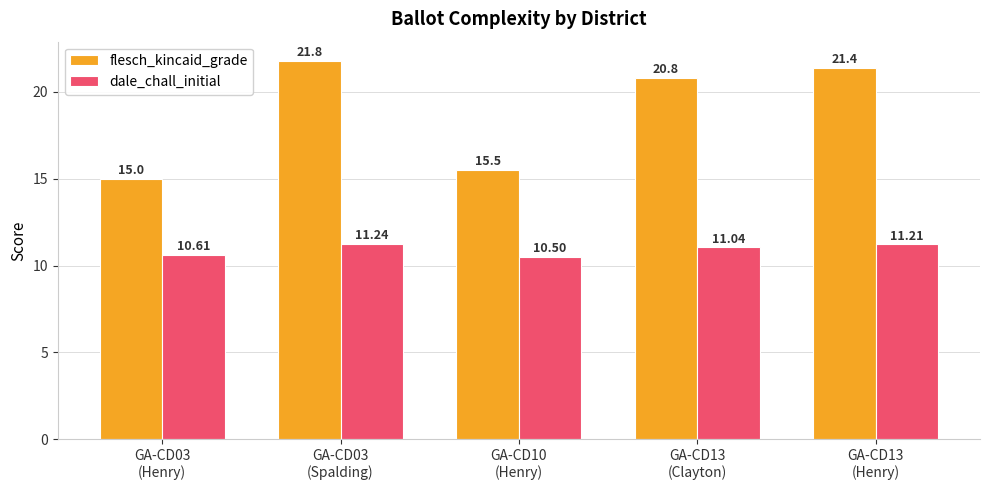

What is the sum of all dale_chall_initial values?

54.6